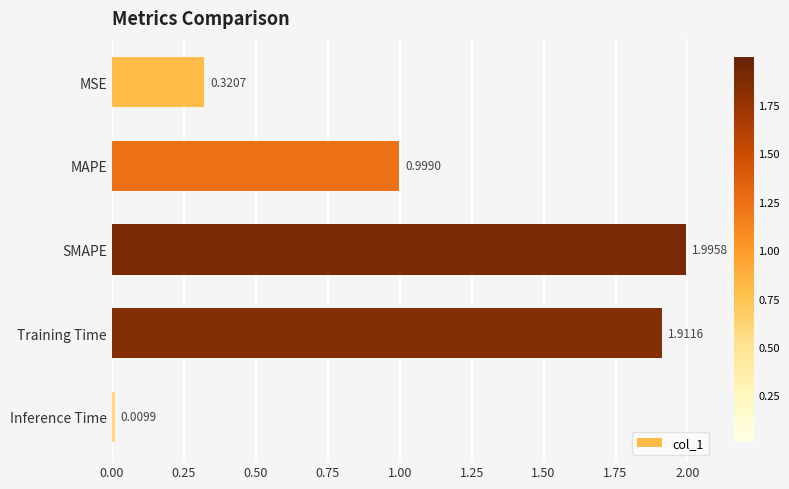

Does the chart contain stacked bars?

No